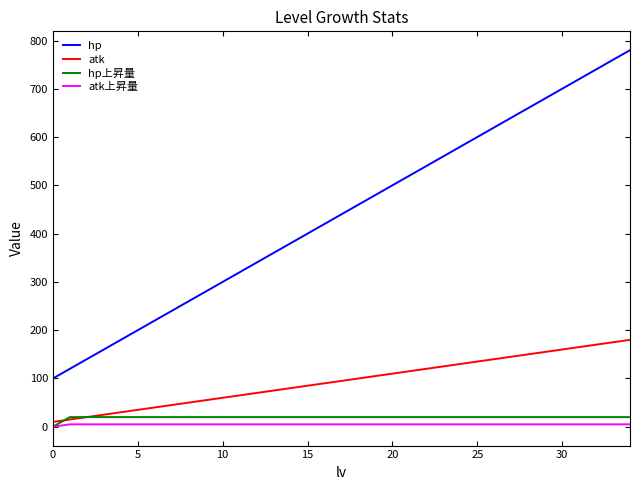

True or false: atk上昇量 and hp cross at least once.

False